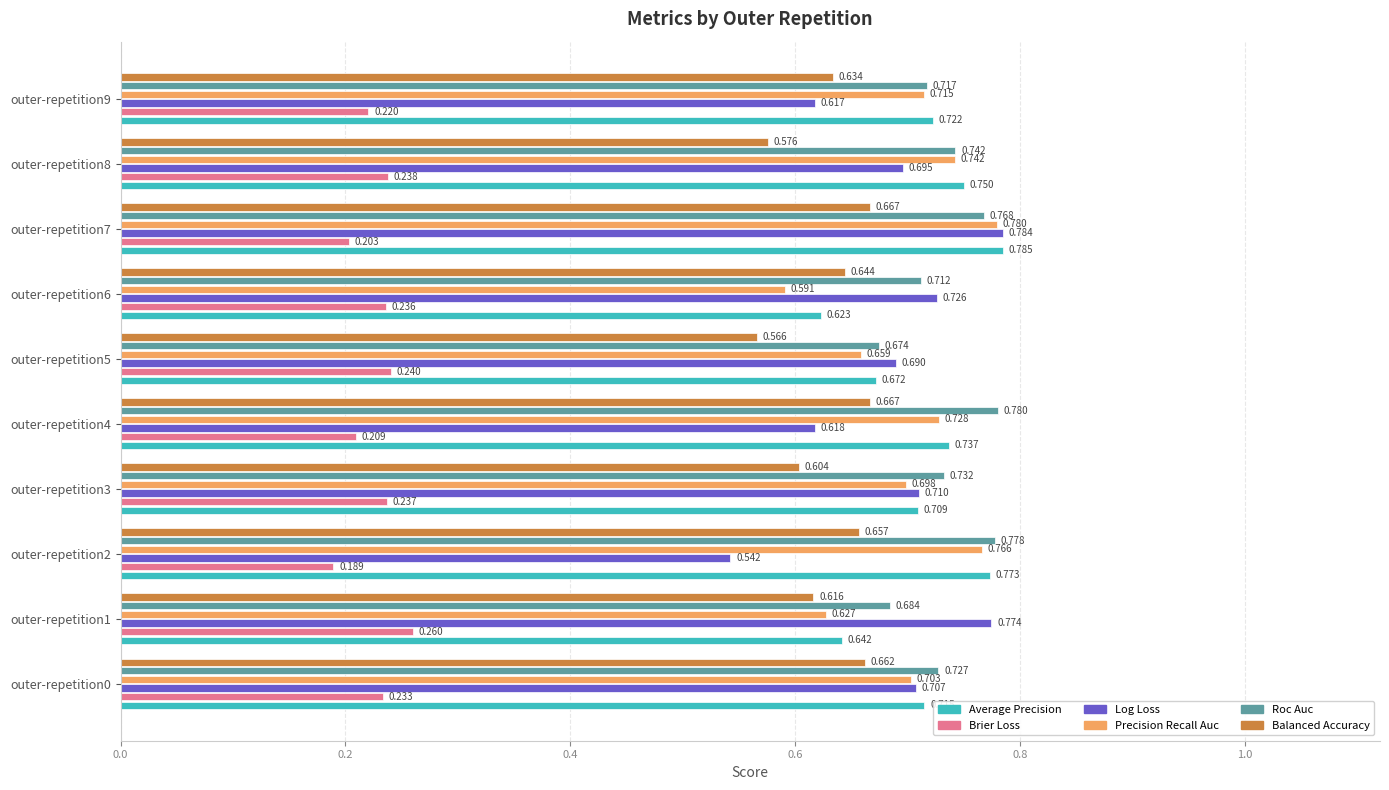

What are all the series names shown in the legend?

Average Precision, Brier Loss, Log Loss, Precision Recall Auc, Roc Auc, Balanced Accuracy